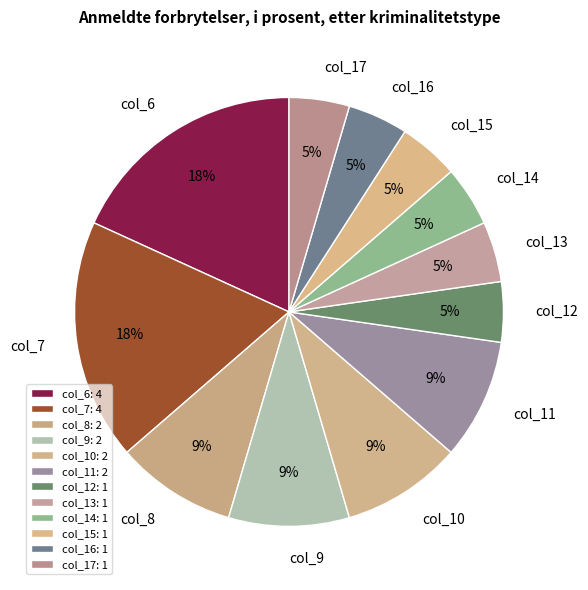

The col_8 slice represents 9% of the pie. True or false?

True